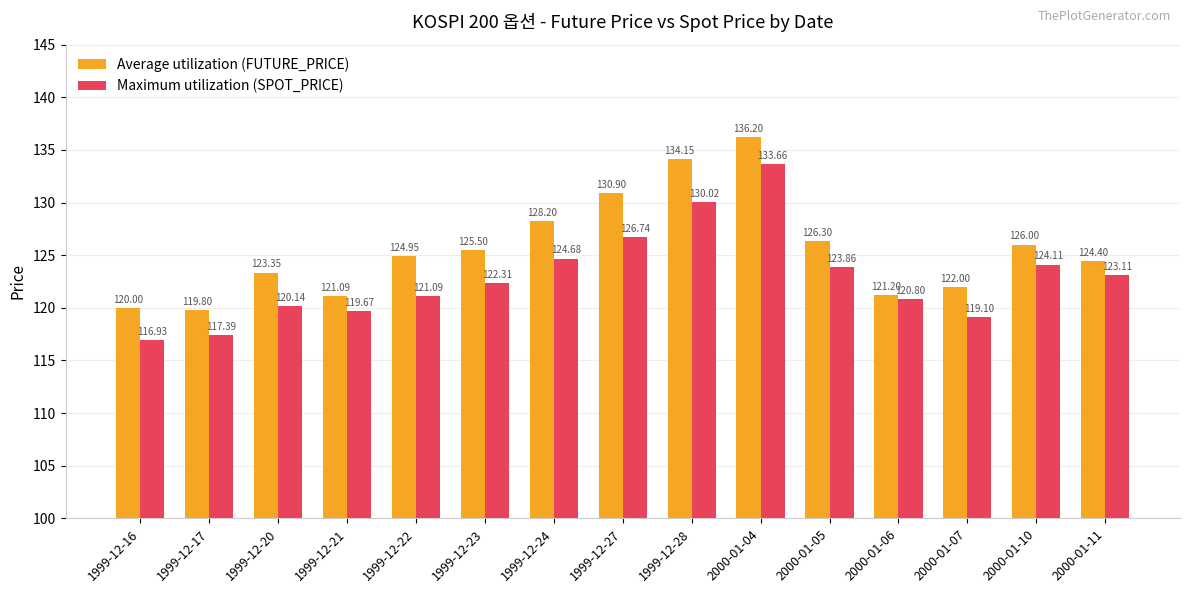

Which series has the largest range (max minus min)?

Maximum utilization (SPOT_PRICE)